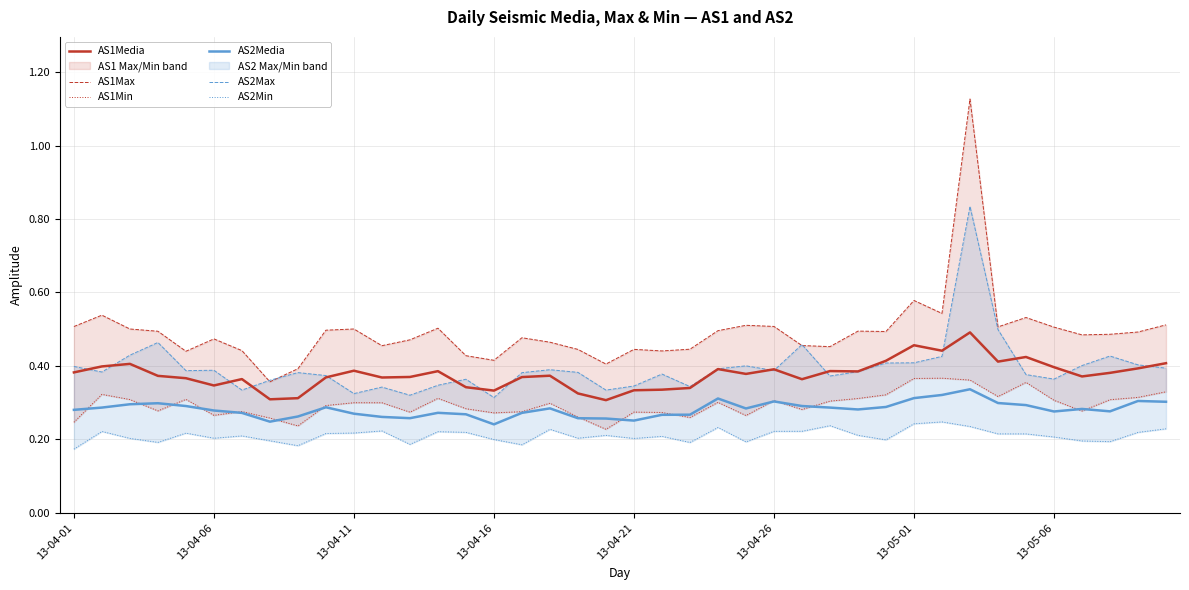

What is the total value across all series at 33?

2.2